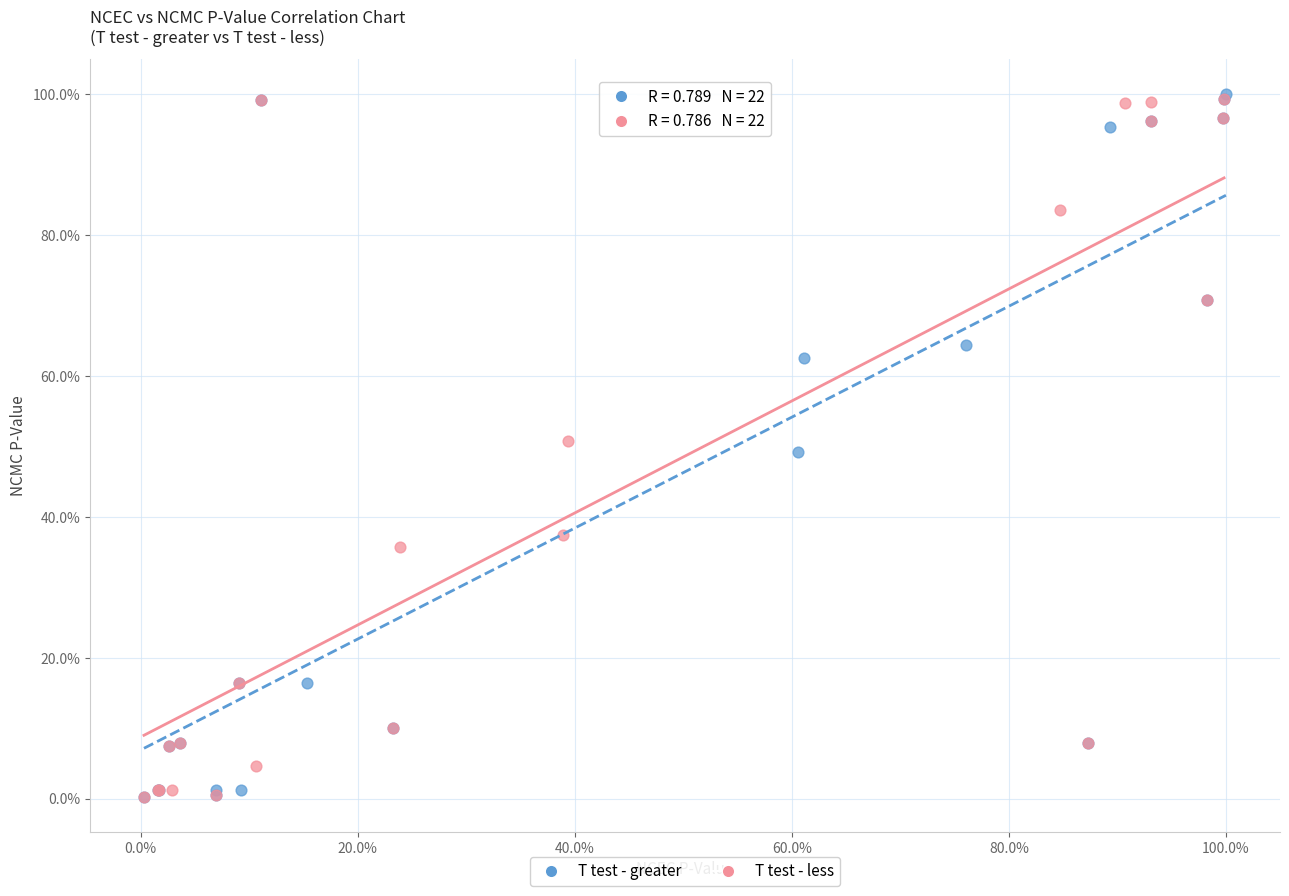

Which series has the largest Y range (max minus min)?

T test - greater